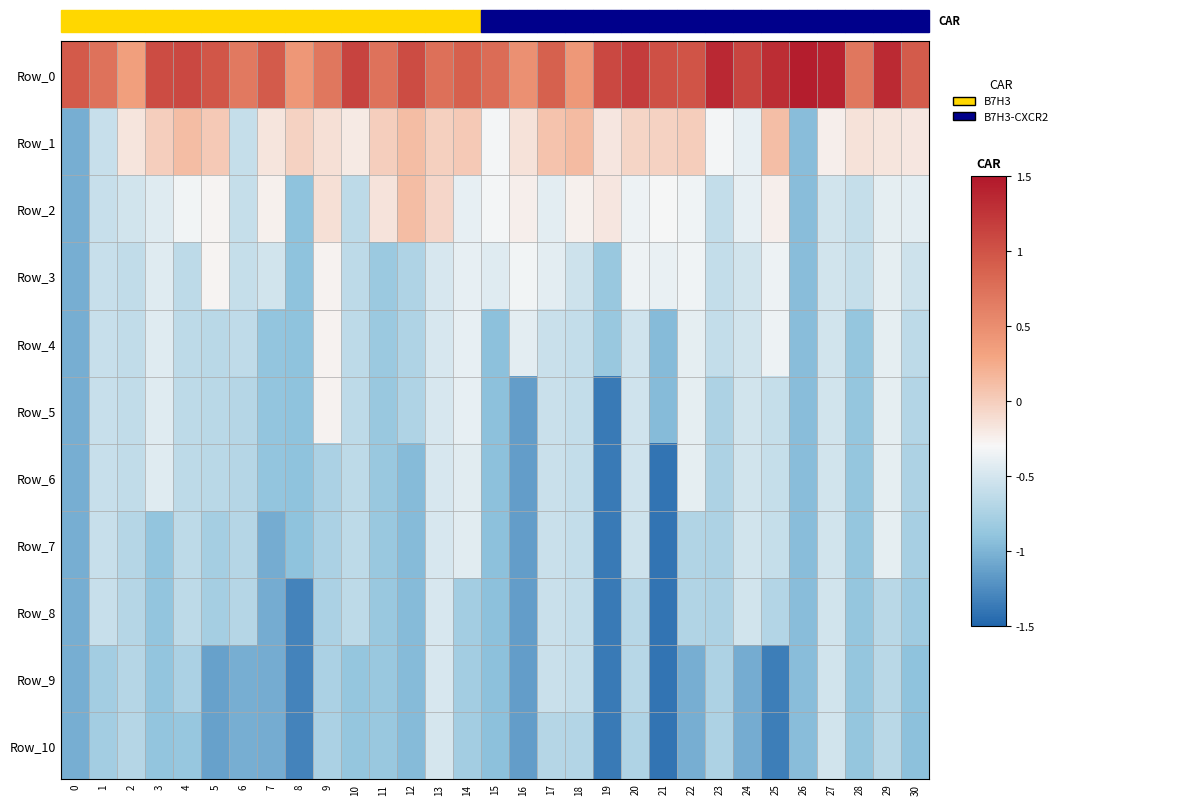

Between 6 and 21, which is larger?

21